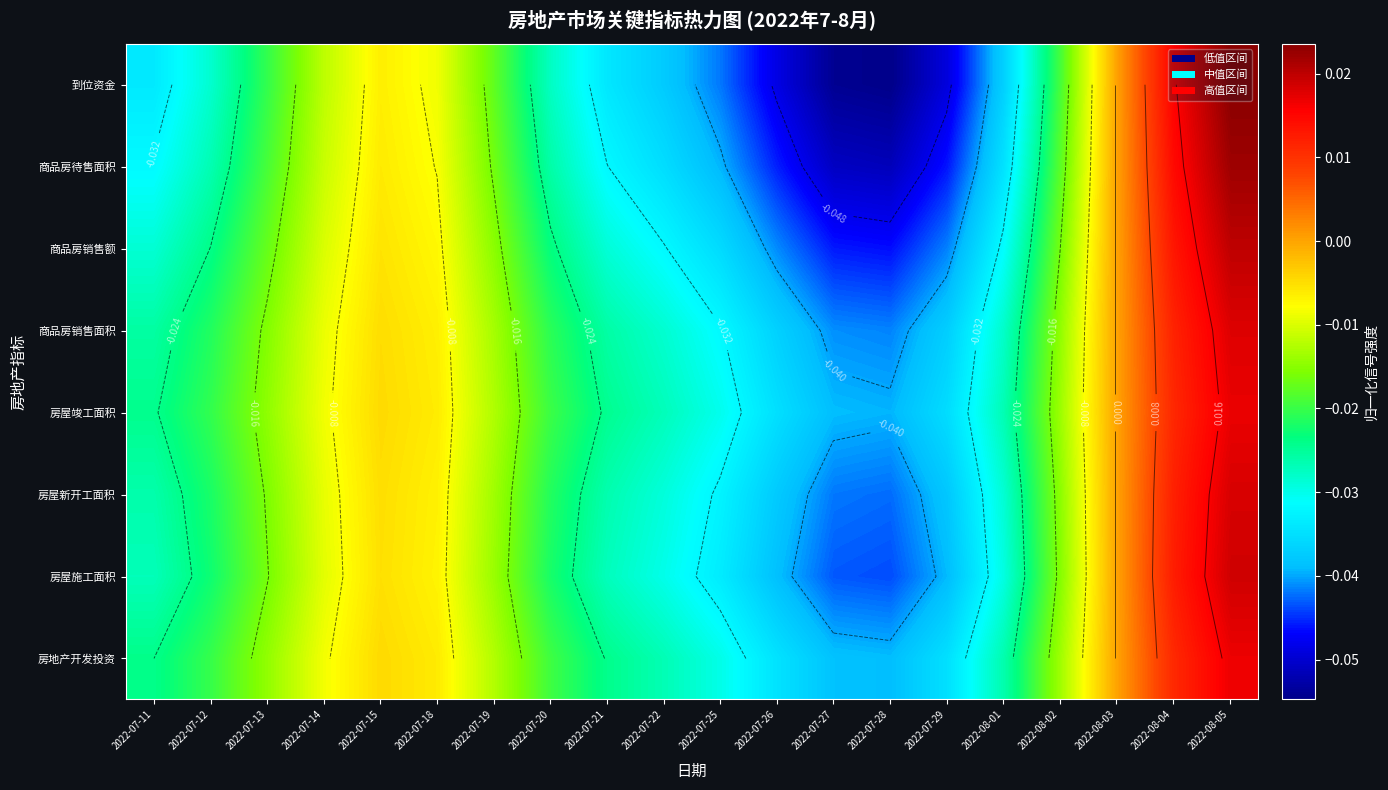

Which series has the widest spread of values?

到位资金